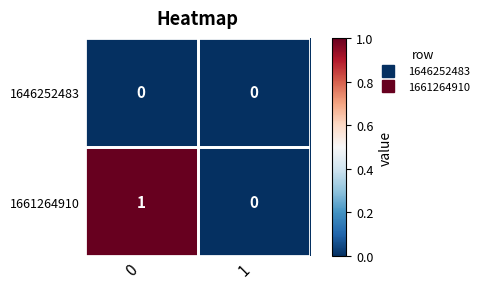

Which series has the widest spread of values?

1661264910